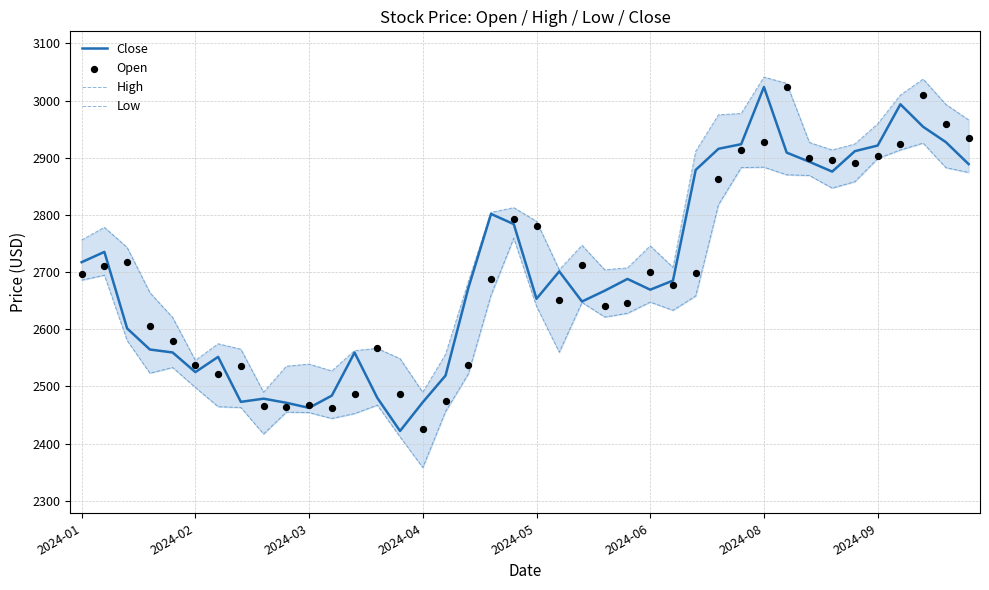

Which series has the largest total across all categories?

High